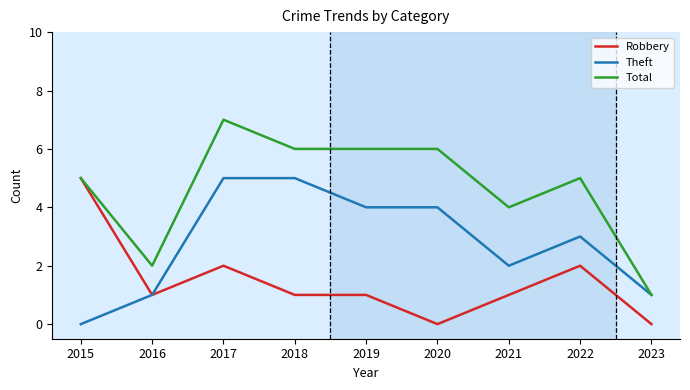

What is the maximum value for Robbery?

5